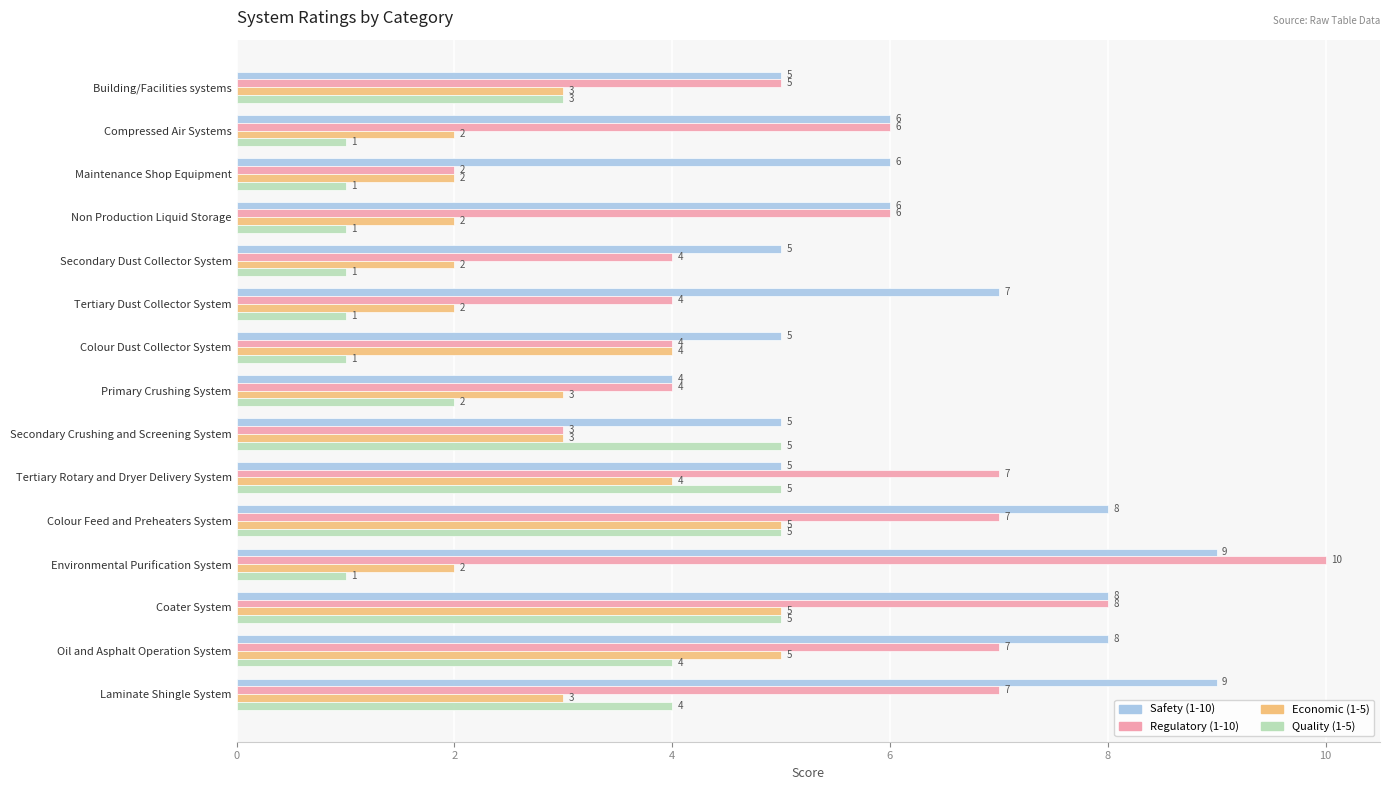

What is the difference between the maximum and minimum values in the Quality (1-5) series?

4